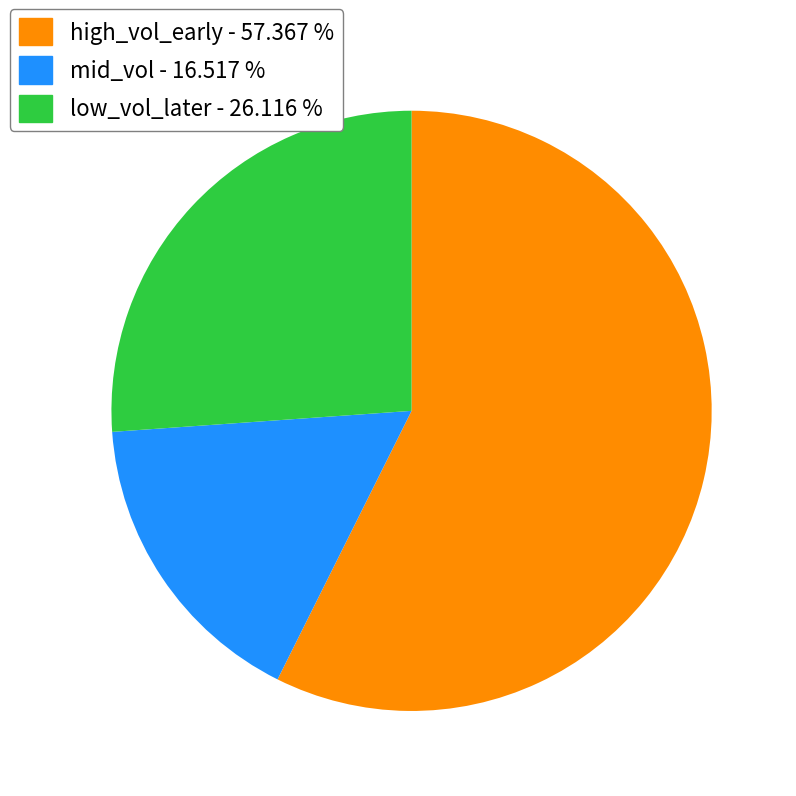

How many slices are in this pie chart?

3